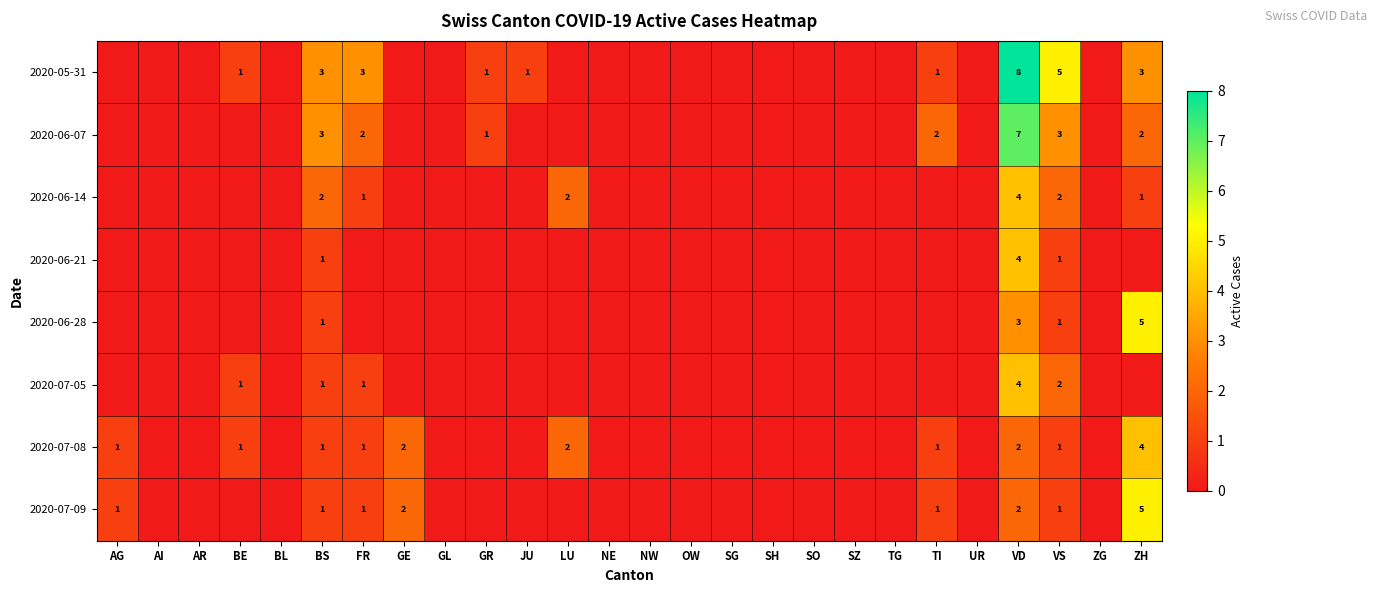

The 2020-07-08 series shows 1 at TI. True or false?

True